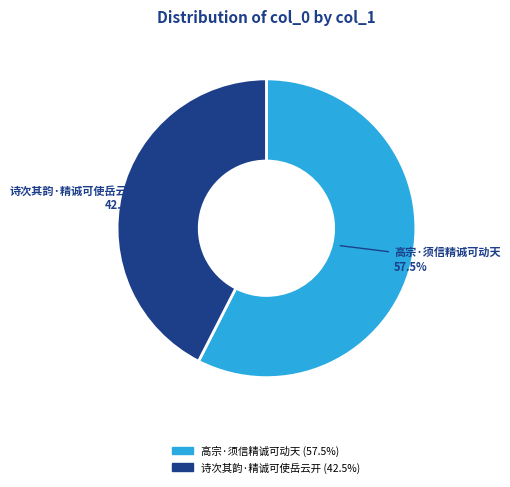

Does 诗次其韵·精诚可使岳云开 account for over 50% of the chart?

No